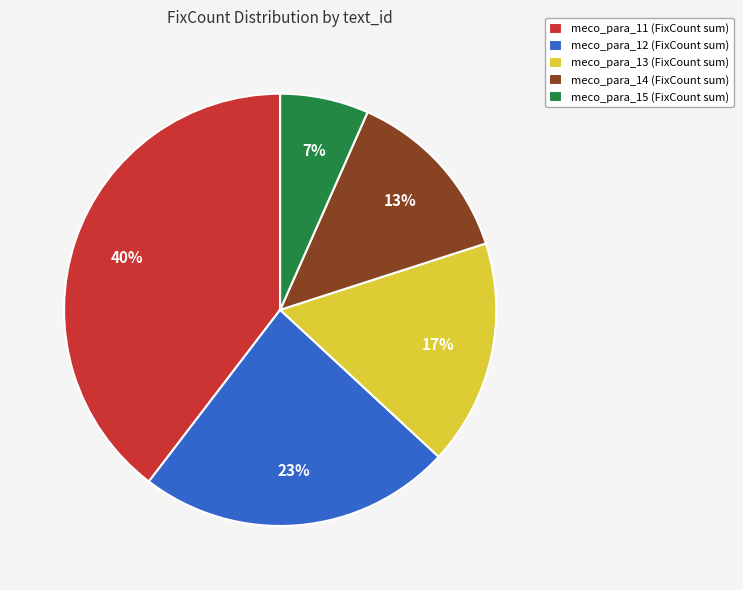

To the nearest percent, what portion does meco_para_12 represent?

23%